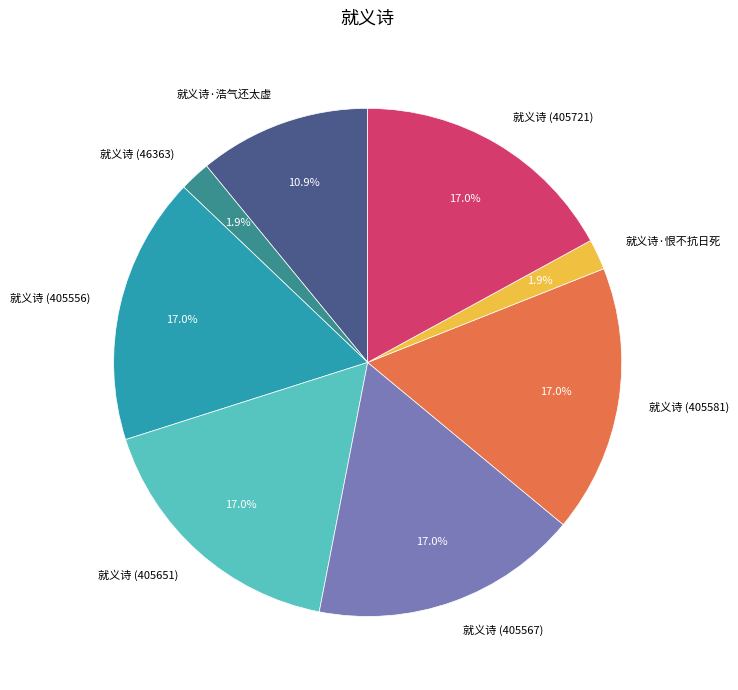

Is the sum of 就义诗·恨不抗日死 and 就义诗 (405581) greater than half?

No